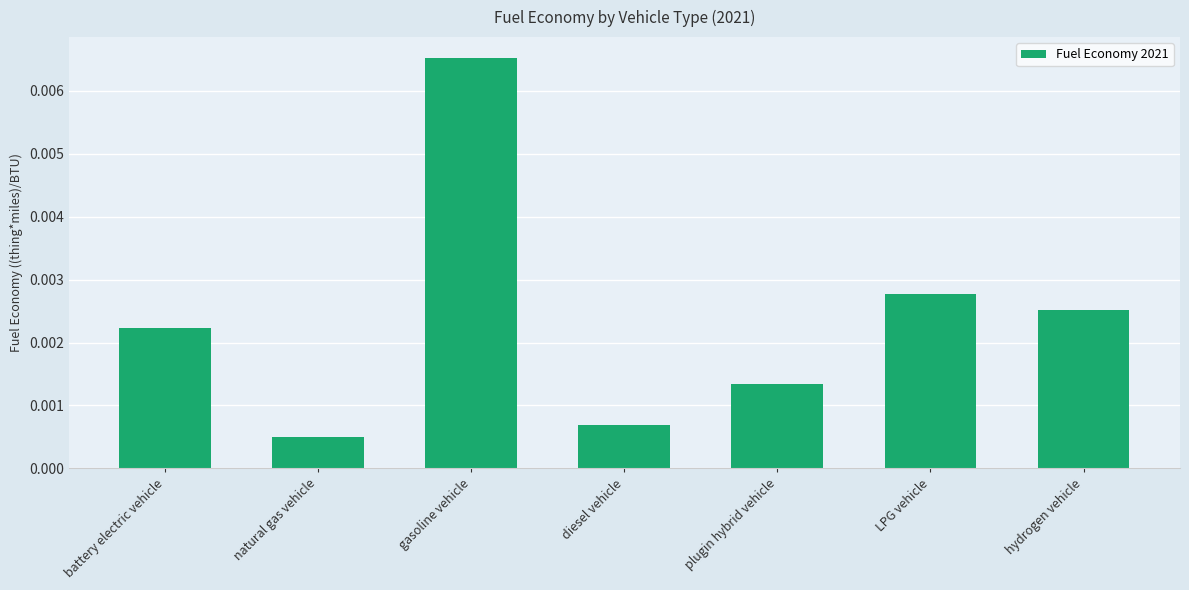

At which category does the chart reach its minimum across all series?

natural gas vehicle